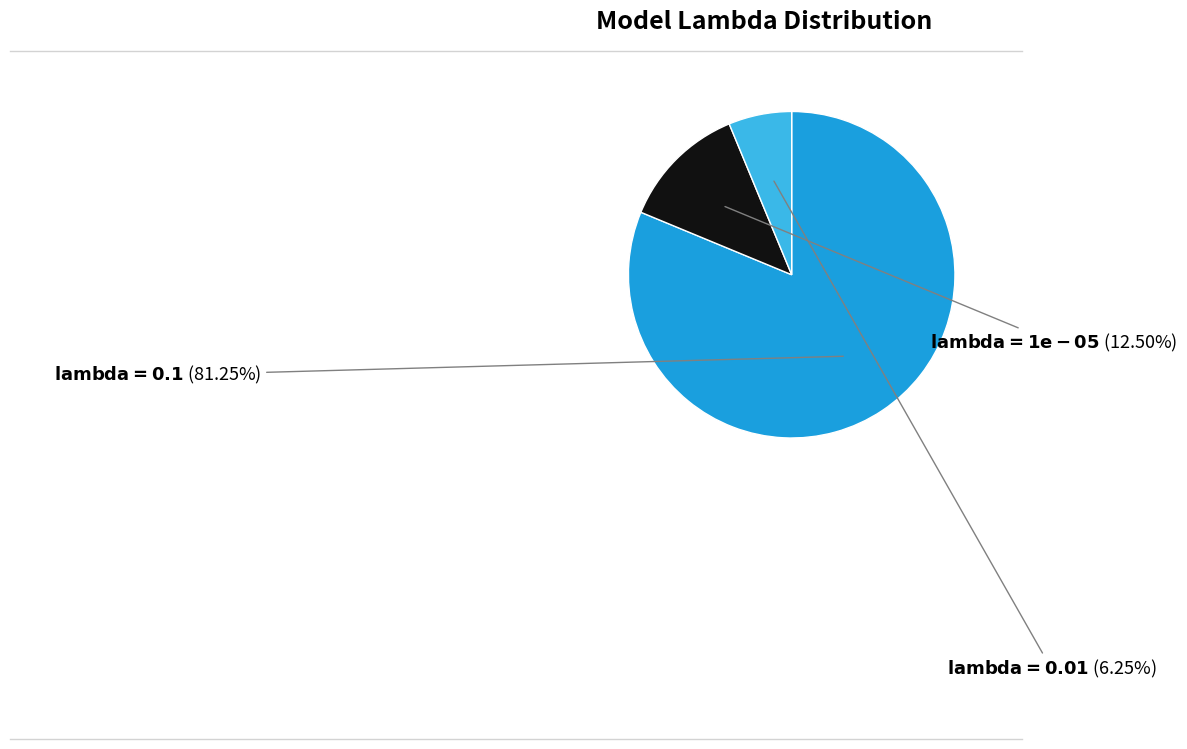

Is there any slice that represents more than half of the pie?

Yes